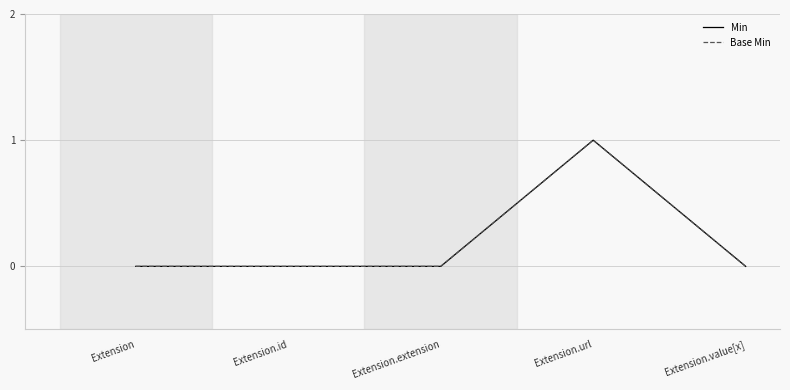

Does the chart display data point markers on the line(s)?

No